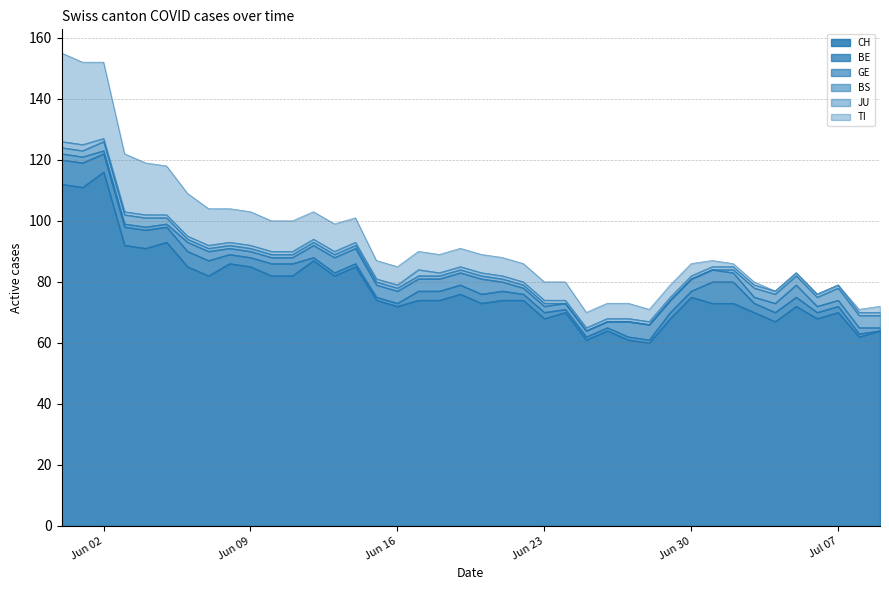

What is the lowest value of the CH series?

60